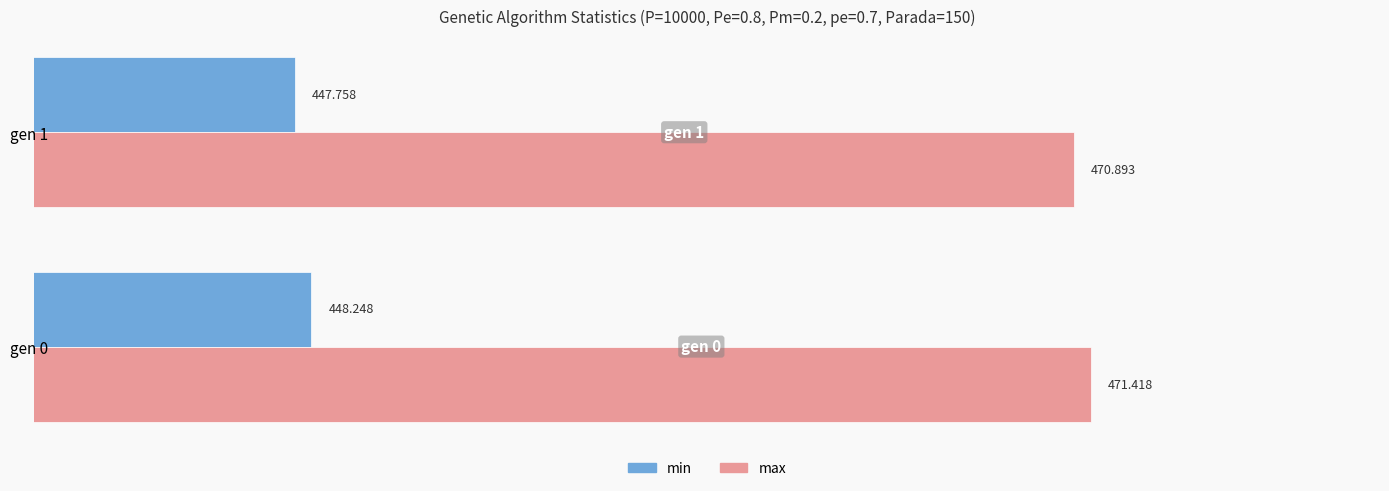

Is the value of min at gen 0 greater than the value of max at gen 0?

No